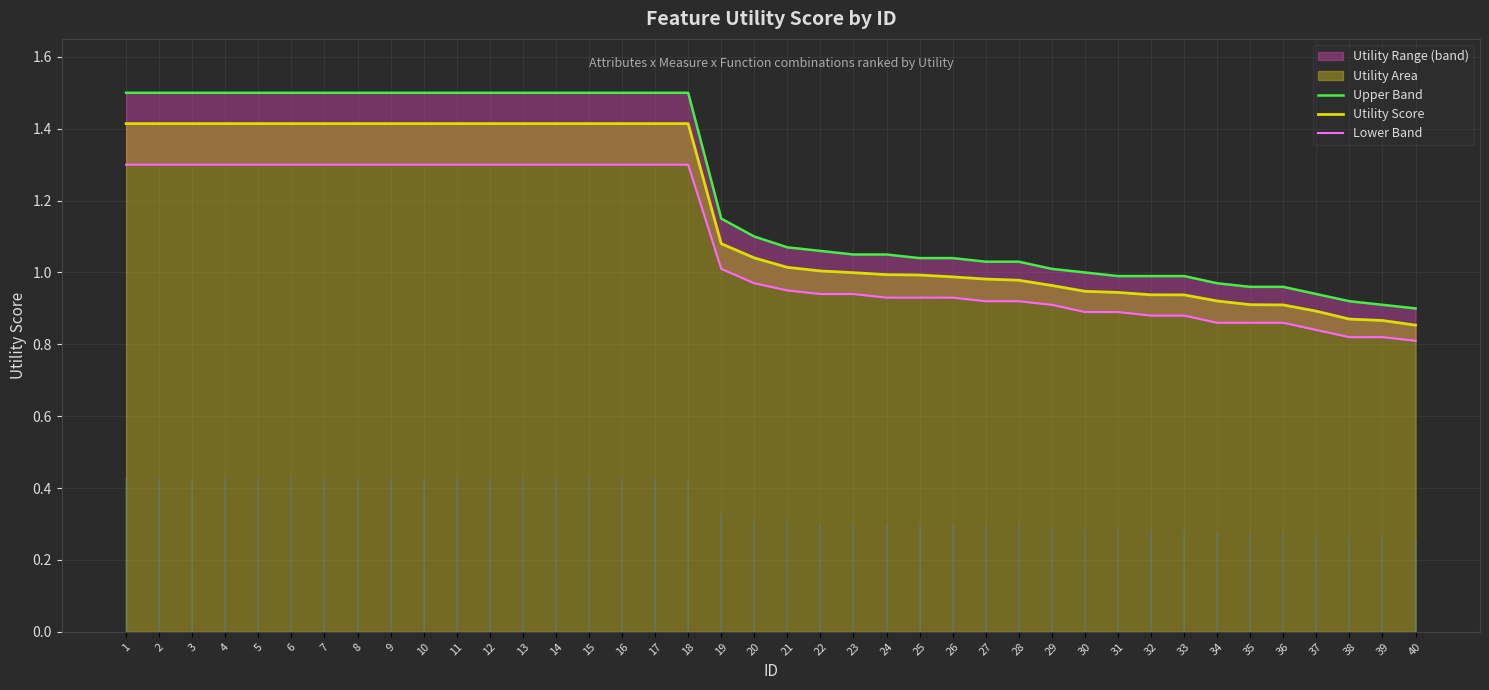

What value does the Utility Score series have at 37?

0.9